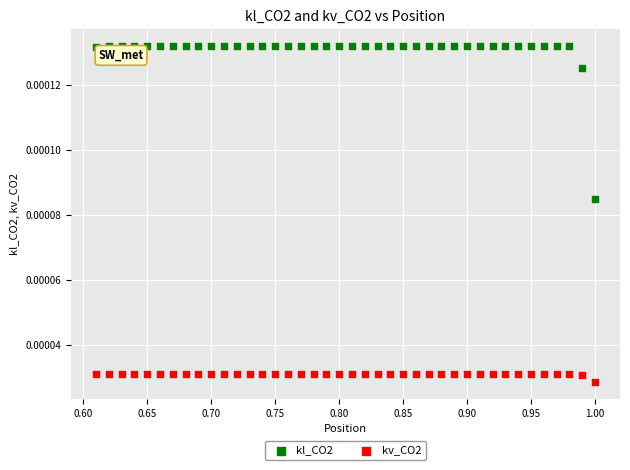

Which series reaches the maximum Y coordinate?

kl_CO2